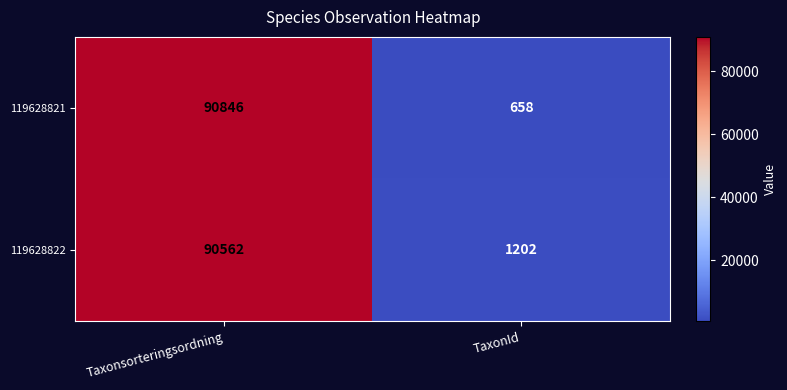

At which category is the sum across all series the highest?

Taxonsorteringsordning